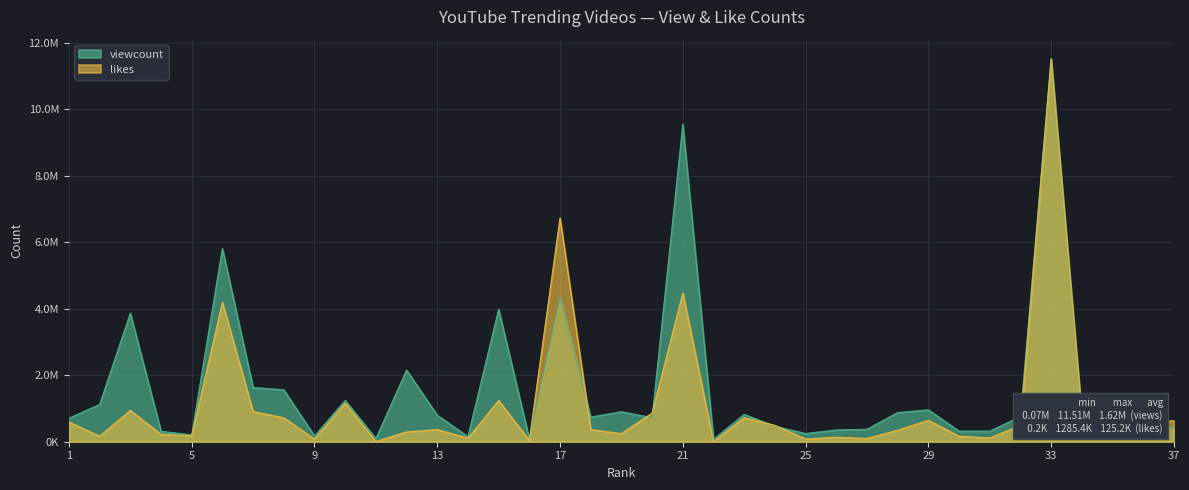

How many times do likes and viewcount cross each other?

8